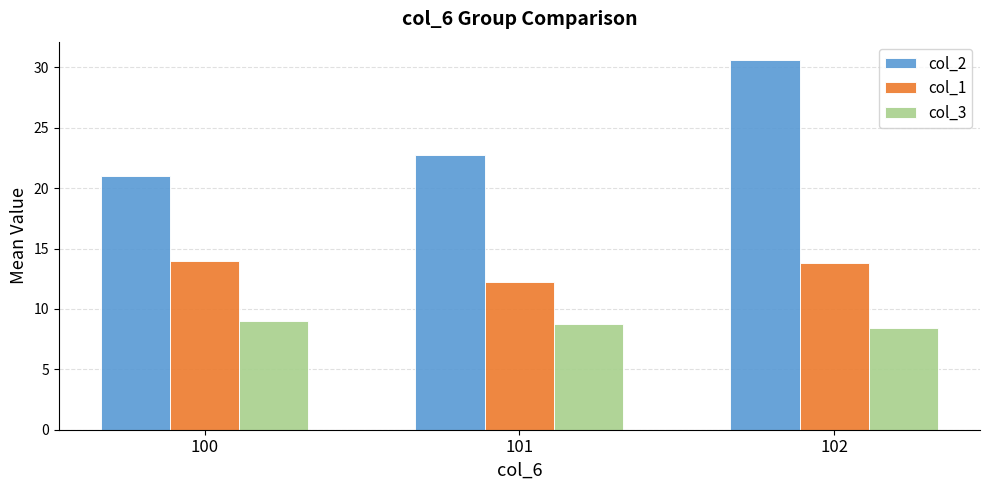

What is the average value of the col_2 series?

24.8